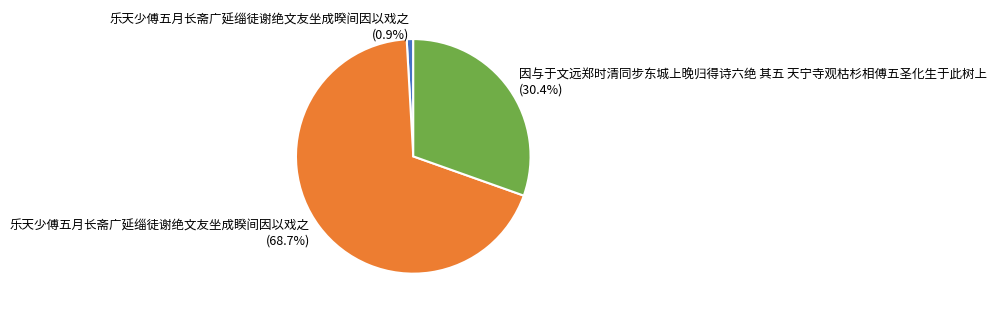

True or false: 乐天少傅五月长斋广延缁徒谢绝文友坐成睽间因以戏之 accounts for 69% of the total.

True